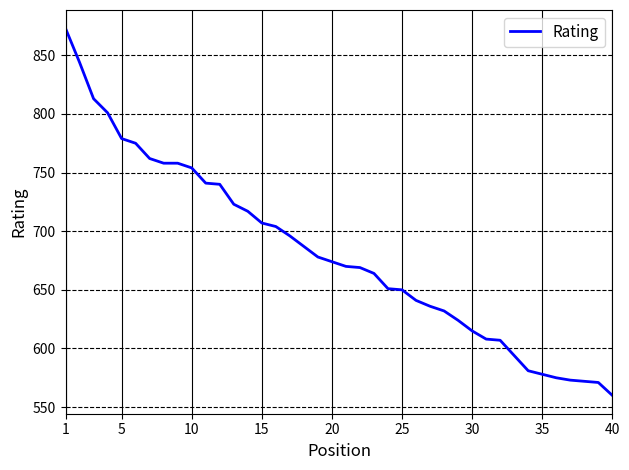

How many lines are shown in the chart?

1